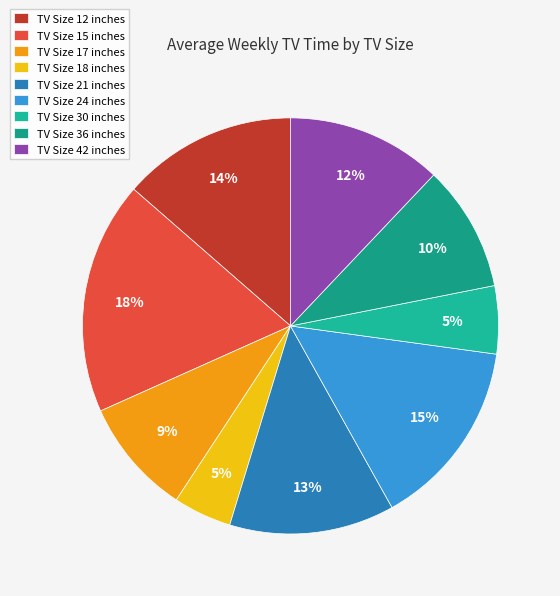

Rank the categories by value from highest to lowest.

15, 24, 12, 21, 42, 36, 17, 30, 18